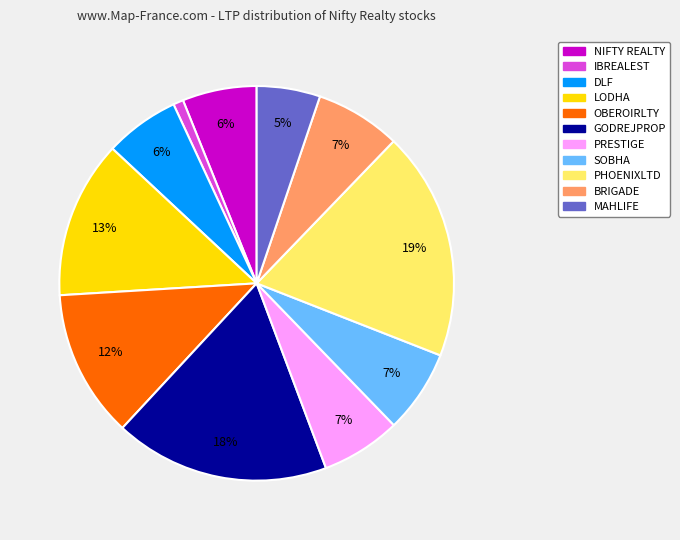

Does MAHLIFE account for over 50% of the chart?

No